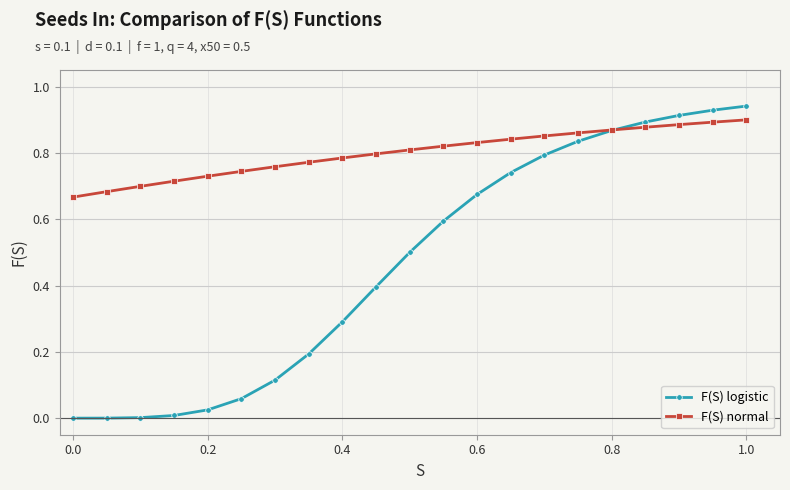

List the series in order of their overall mean, highest first.

F(S) normal, F(S) logistic